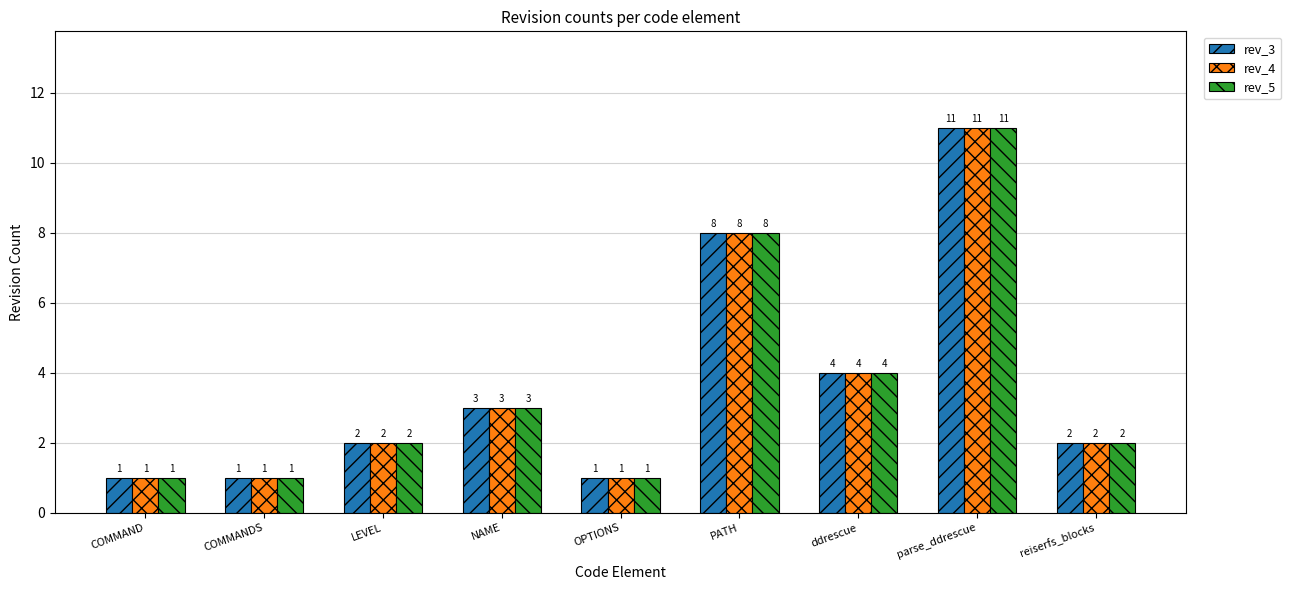

What is the sum of all rev_4 values?

33